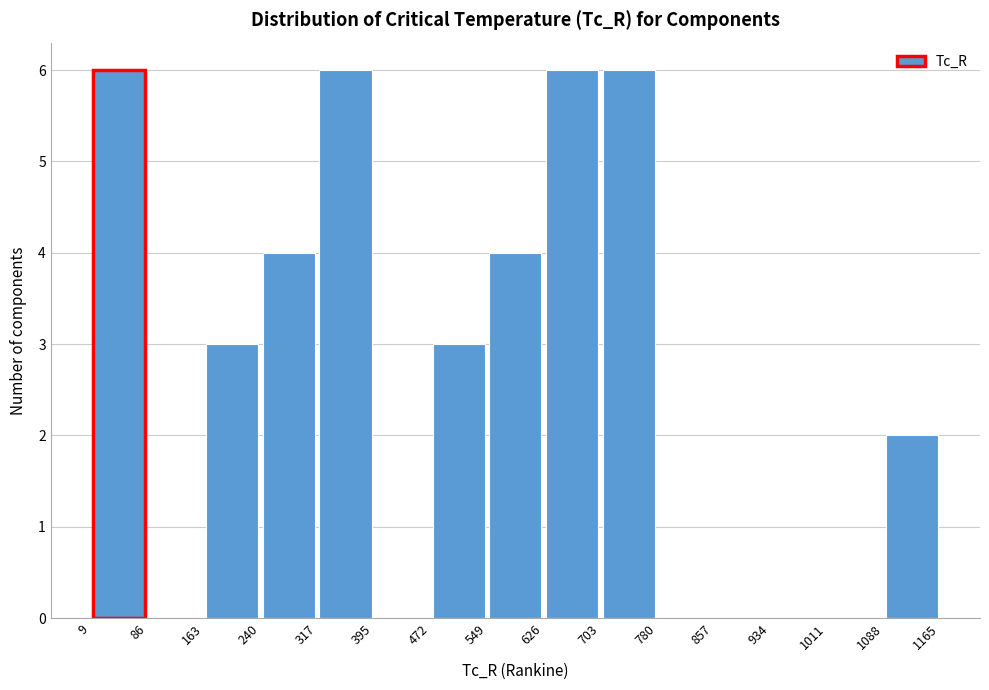

Reading left to right, transcribe this chart: for each bar, give the range it covers on the x-axis and its height. The values are not printed on the chart, so give them approximately, as read against the axis.

9 to 86: 6
86 to 163: 0
163 to 240: 3
240 to 317: 4
317 to 395: 6
395 to 472: 0
472 to 549: 3
549 to 626: 4
626 to 703: 6
703 to 780: 6
780 to 857: 0
857 to 934: 0
934 to 1011: 0
1011 to 1088: 0
1088 to 1165: 2